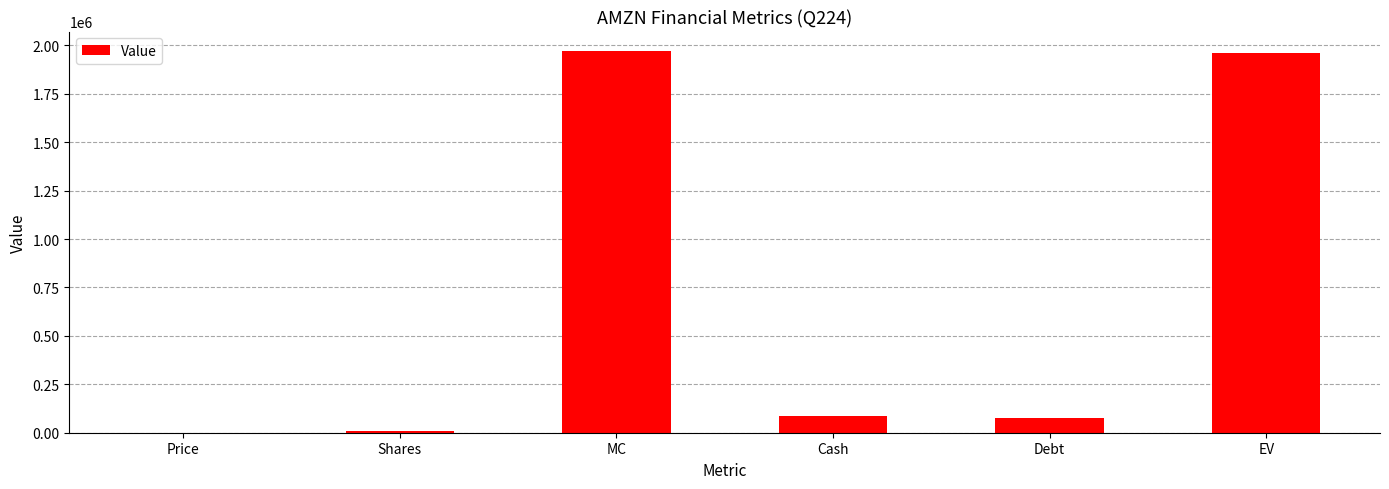

At which label is the value closest to 986677?

Cash